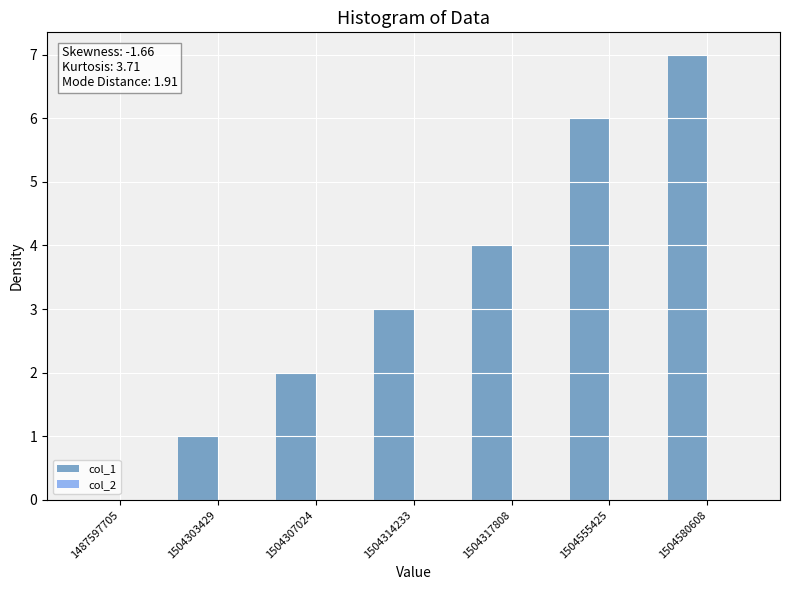

Reading left to right, list all the values displayed in this chart.

1487597705=0	1504303429=1	1504307024=2	1504314233=3	1504317808=4	1504555425=6	1504580608=7